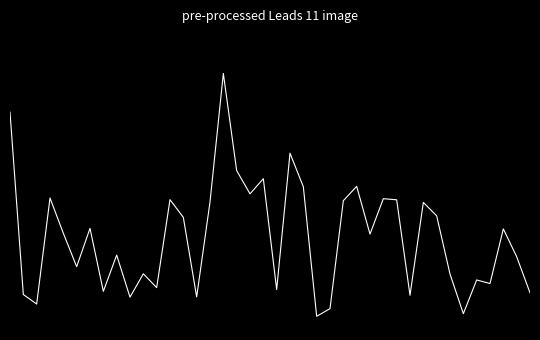

At which category is the sum across all series the highest?

16